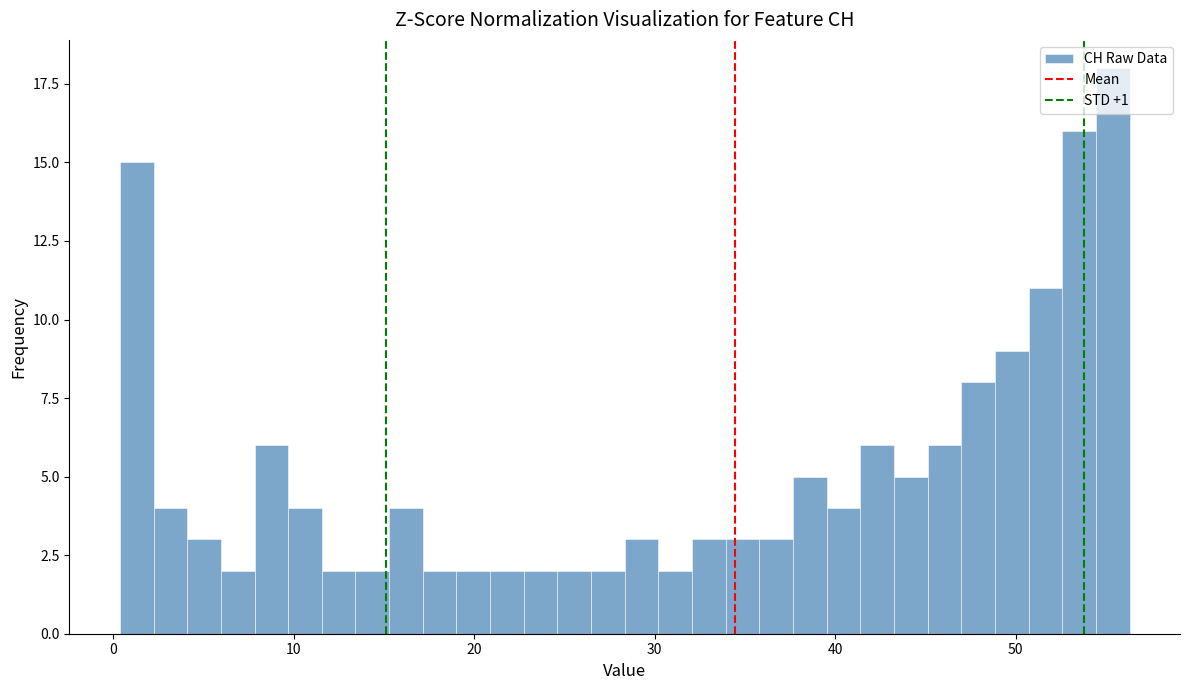

Read against the x-axis, roughly where is the centre of the tallest bar?

55